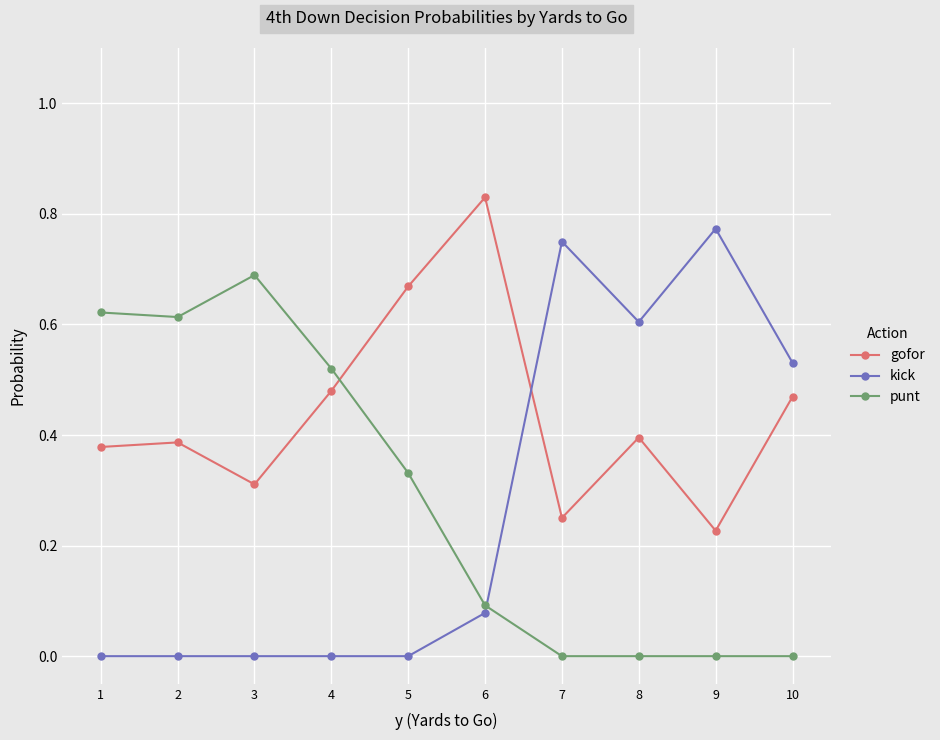

Where is the first local minimum for gofor?

3